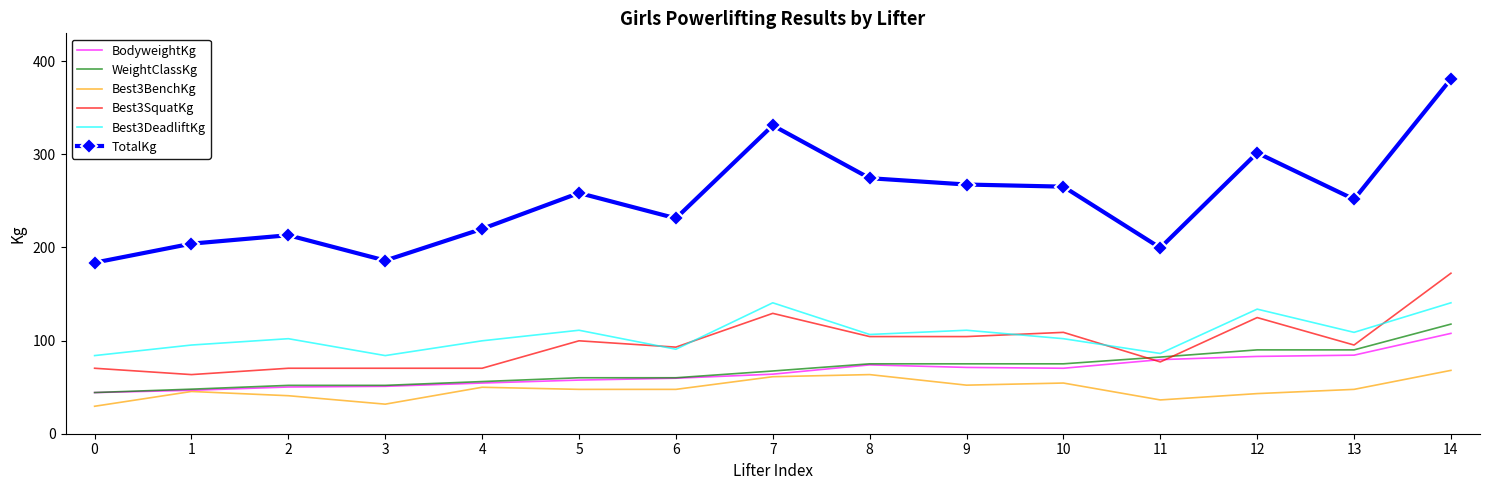

What is the difference between the maximum and minimum values in the Best3BenchKg series?

38.6